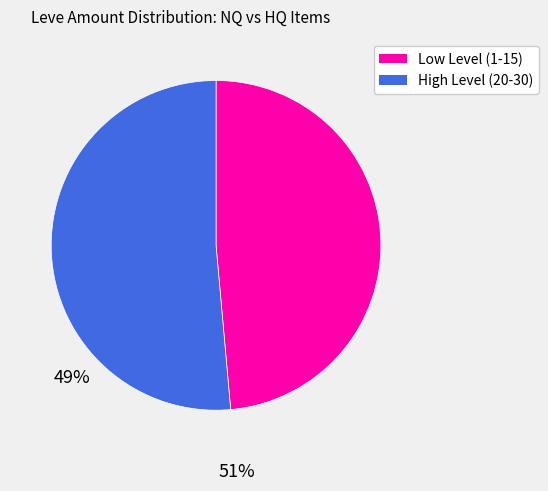

Is there any slice that represents more than half of the pie?

Yes